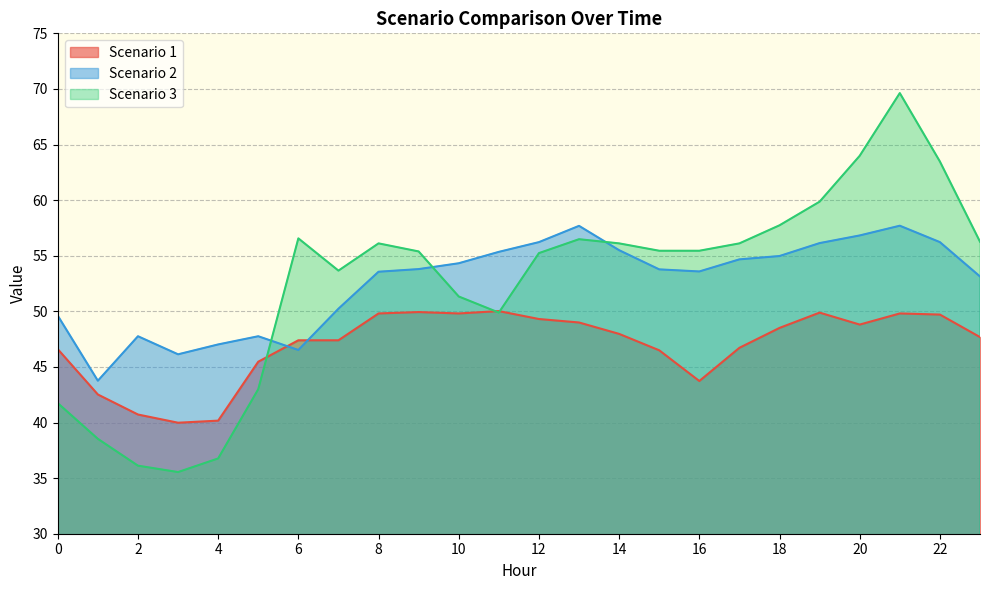

What is the value of the Scenario 2 point at the 24th from the left?

53.1